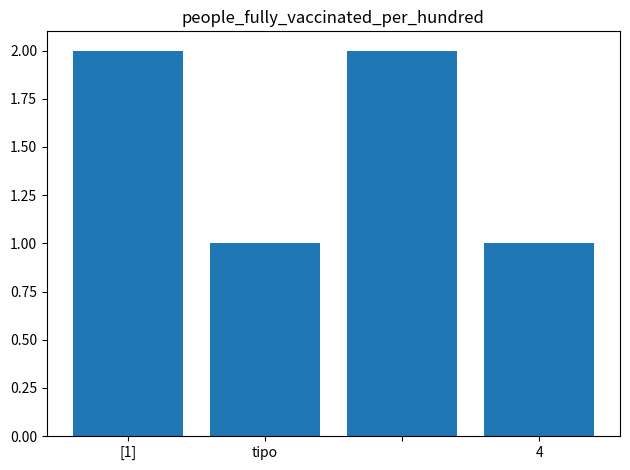

Reading left to right, transcribe all the data shown in this chart.

2	1	2	1